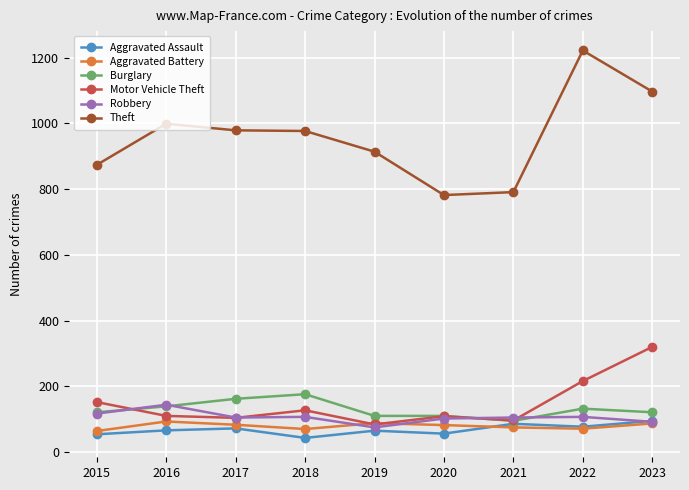

What is the difference between the Aggravated Battery values at 2019 and 2023?

1